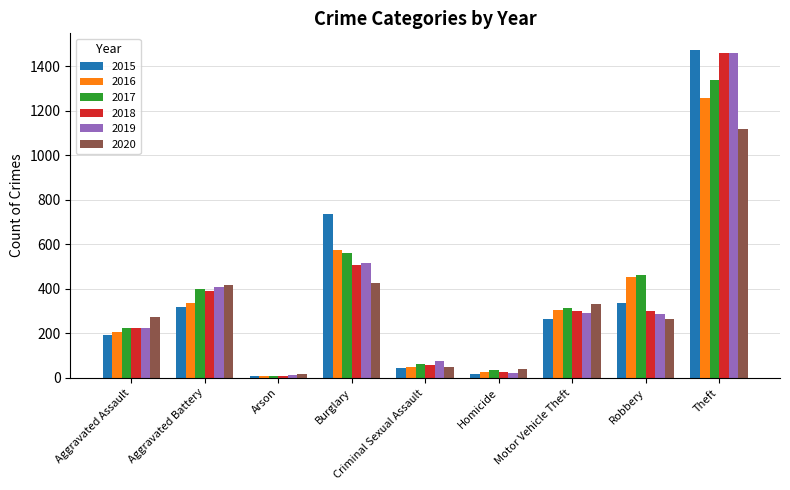

At which category does the chart reach its peak across all series?

Theft